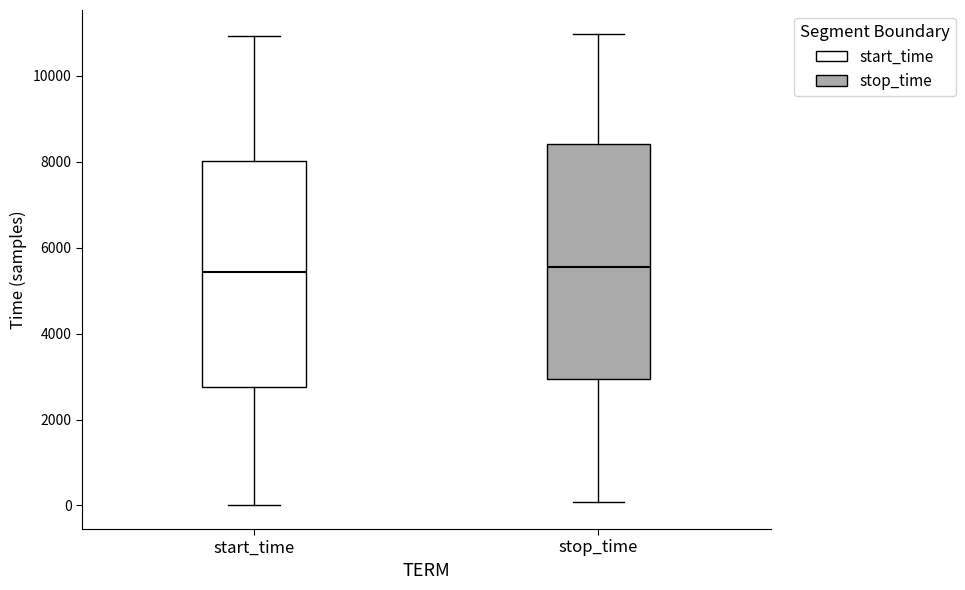

Where is the lower edge of the box for stop_time on the y-axis? The values are not printed on the chart, so give them approximately, as read against the axis.

3000